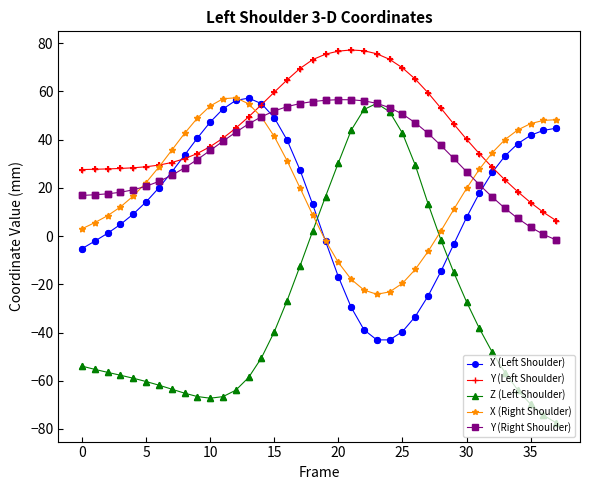

What are all the series names shown in the legend?

X (Left Shoulder), Y (Left Shoulder), Z (Left Shoulder), X (Right Shoulder), Y (Right Shoulder)